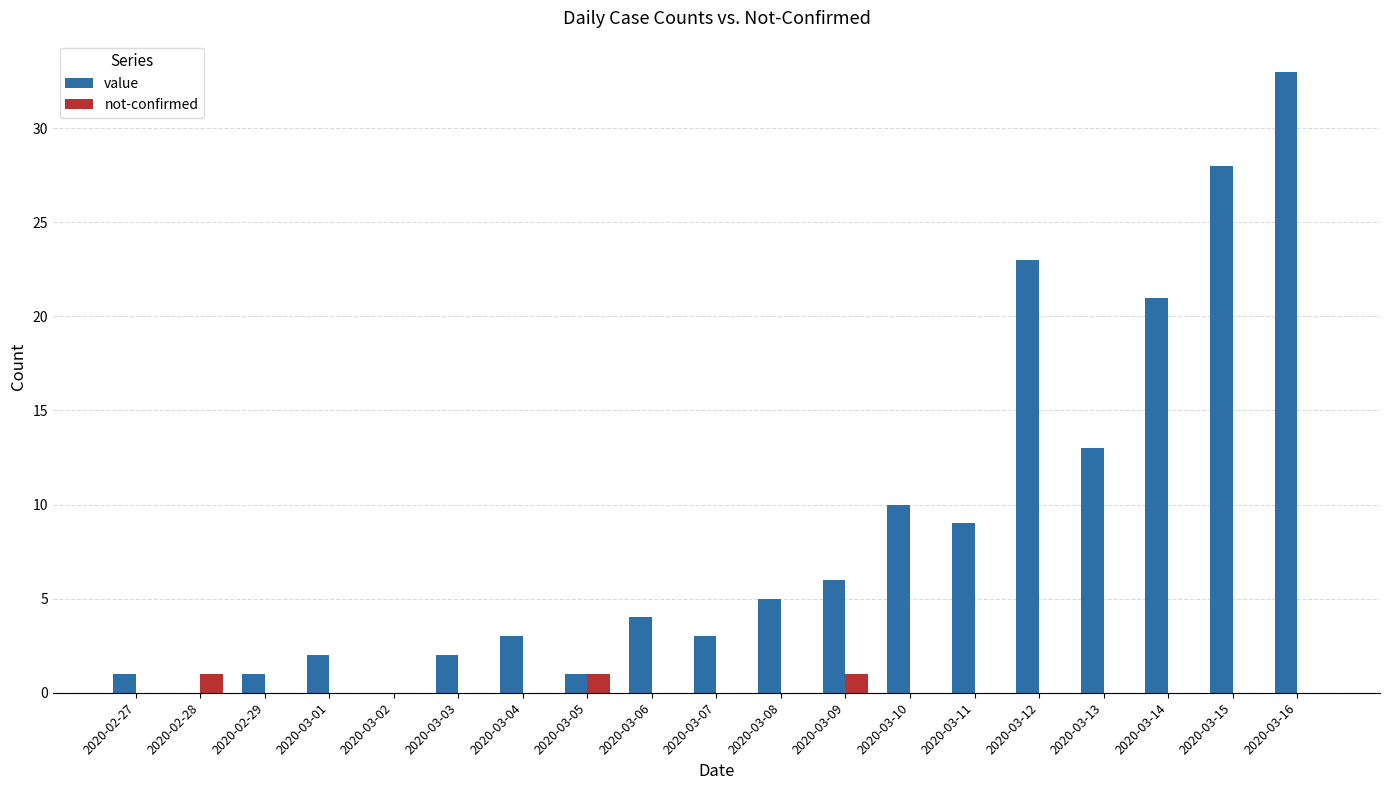

Between 2020-03-08 and 2020-03-16, which series saw the biggest shift?

value